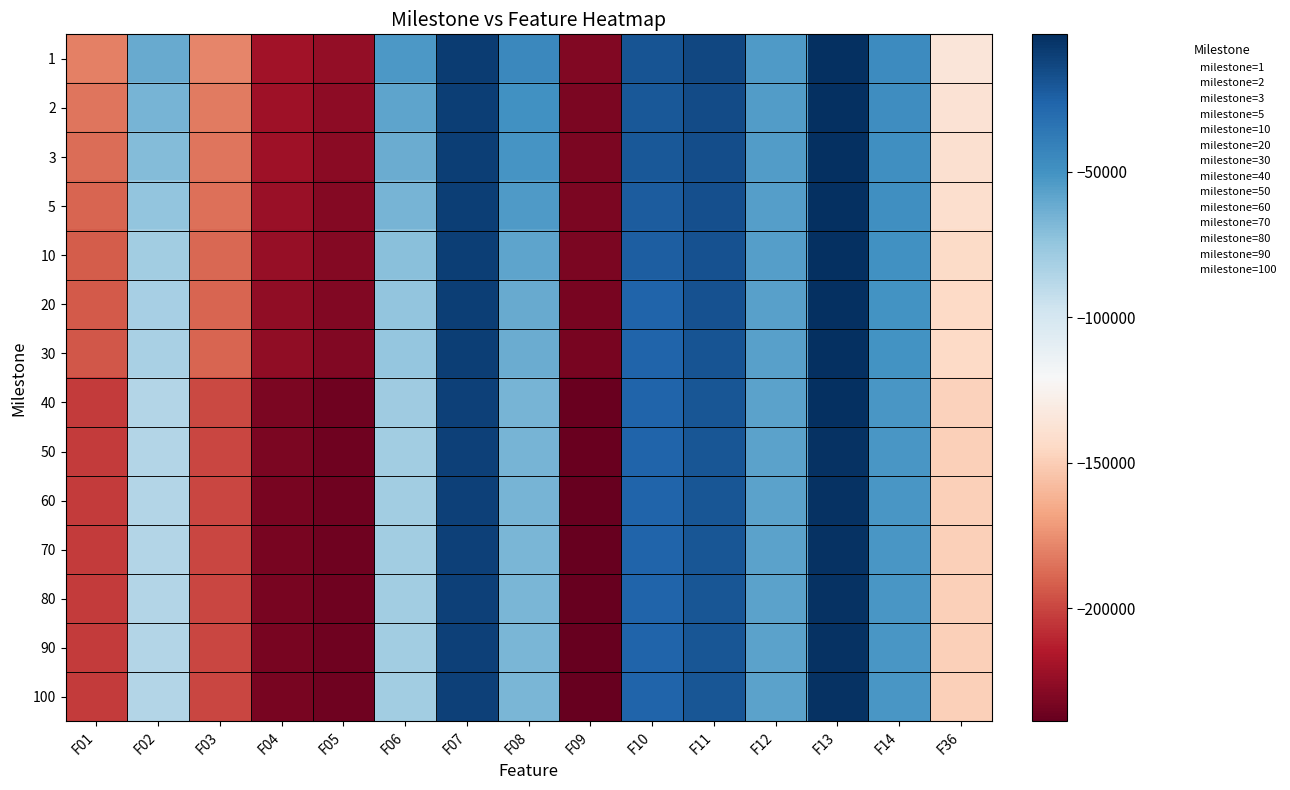

Count the number of categories in the chart.

15